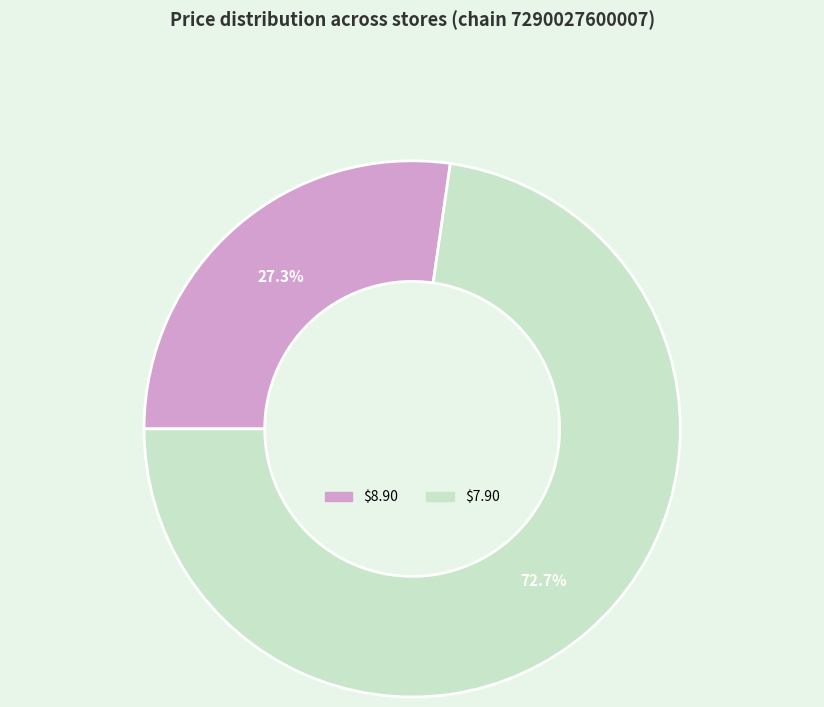

How much of the chart is everything except $8.90?

72.7%